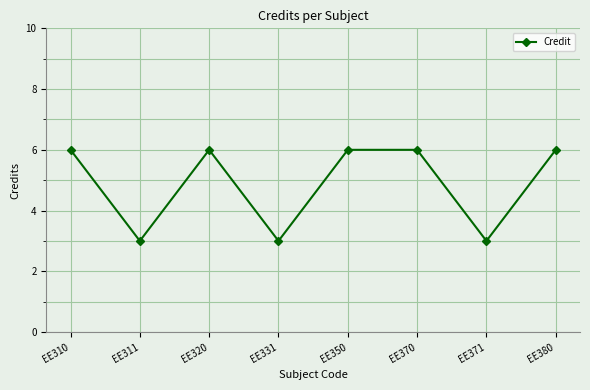

What is the average value?

5